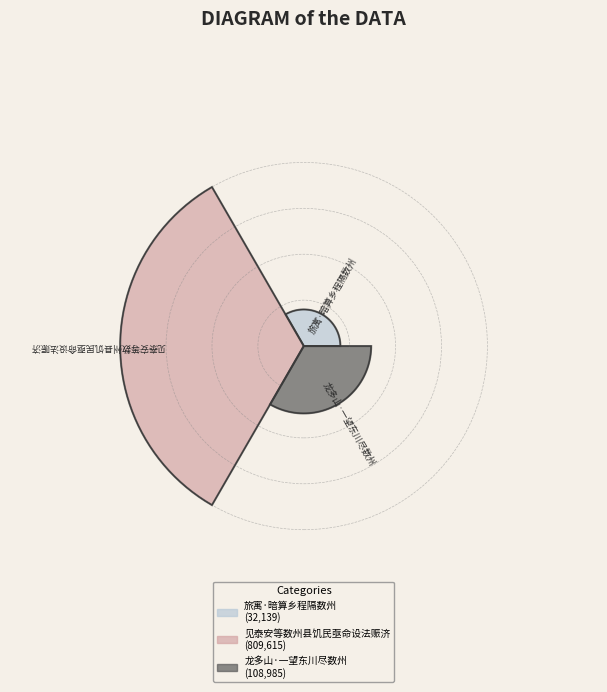

To the nearest percent, what is the difference between the largest and smallest slice percentages?

82%